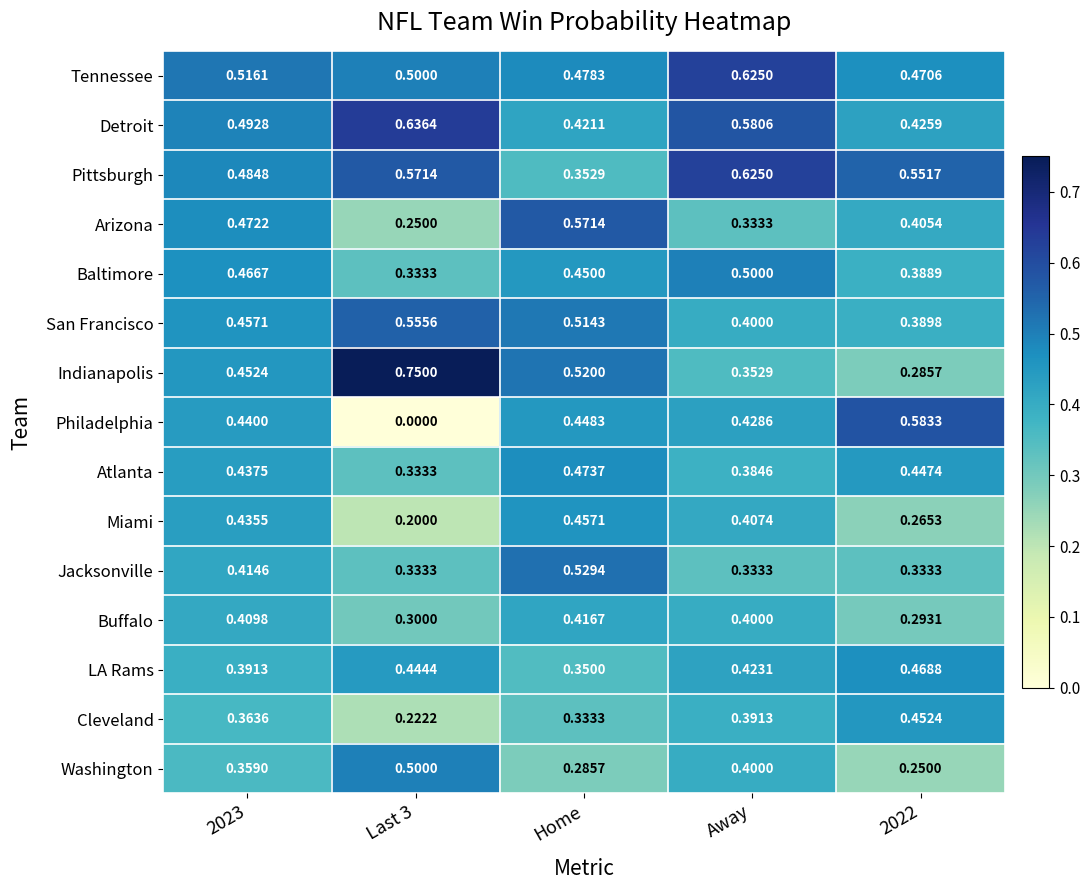

At which label does Buffalo reach its peak?

Home